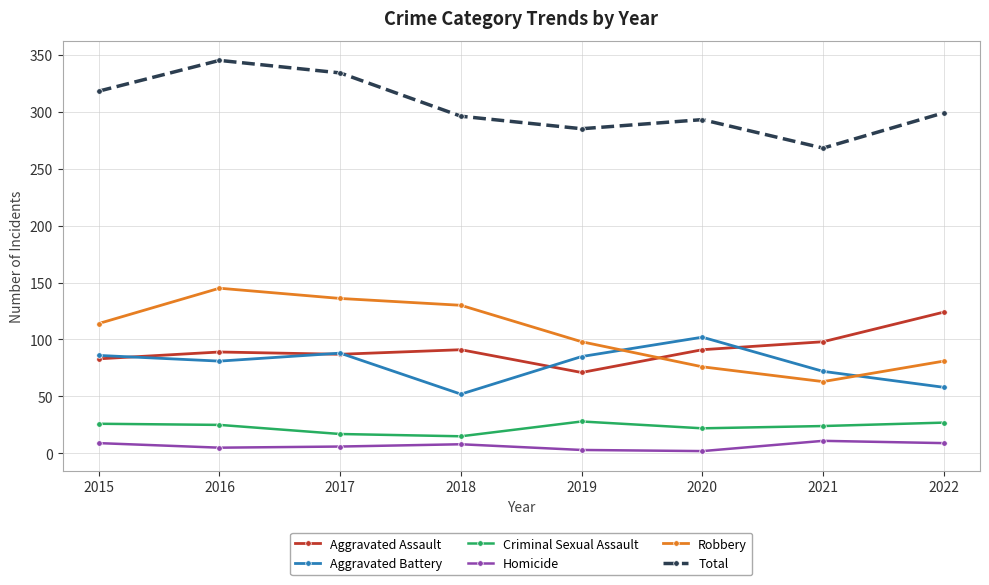

At how many categories does at least one series exceed 155?

8